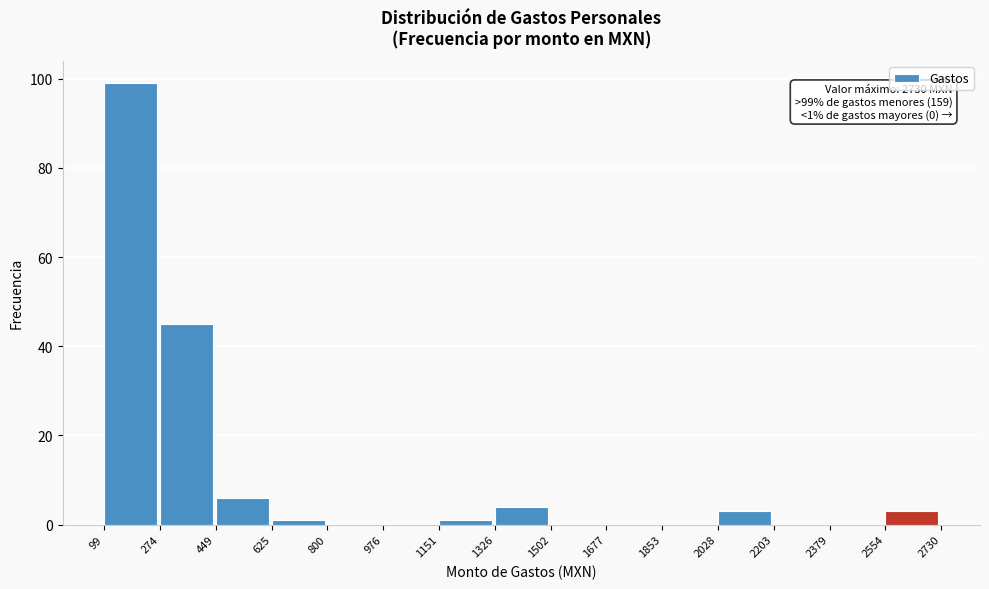

Which range on the x-axis has the tallest bar?

99 to 274